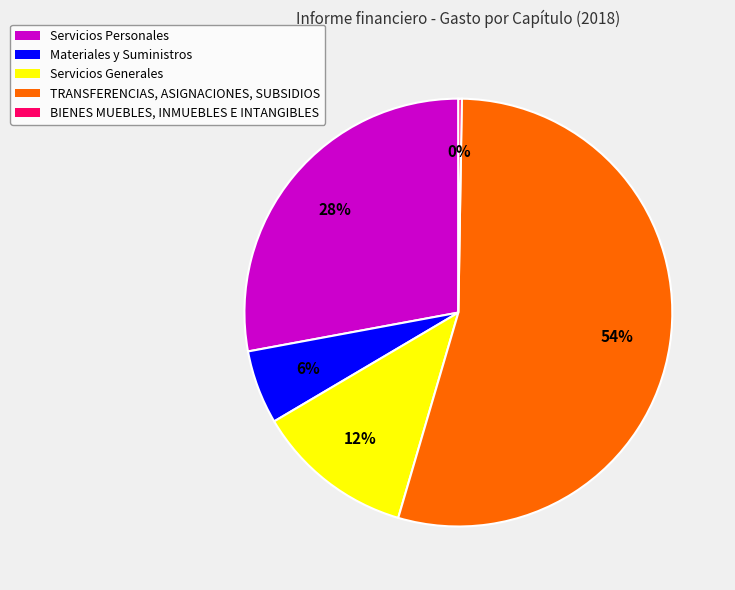

Which has a higher value, TRANSFERENCIAS, ASIGNACIONES, SUBSIDIOS or Materiales y Suministros?

TRANSFERENCIAS, ASIGNACIONES, SUBSIDIOS